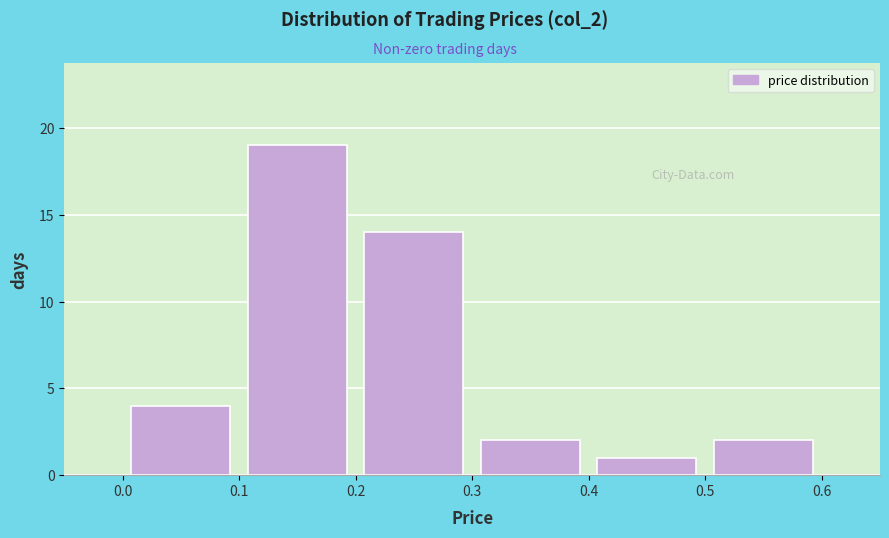

Reading left to right, transcribe this chart: for each bar, give the range it covers on the x-axis and its height. The values are not printed on the chart, so give them approximately, as read against the axis.

0.0 to 0.1: 4
0.1 to 0.2: 19
0.2 to 0.3: 14
0.3 to 0.4: 2
0.4 to 0.5: 1
0.5 to 0.6: 2